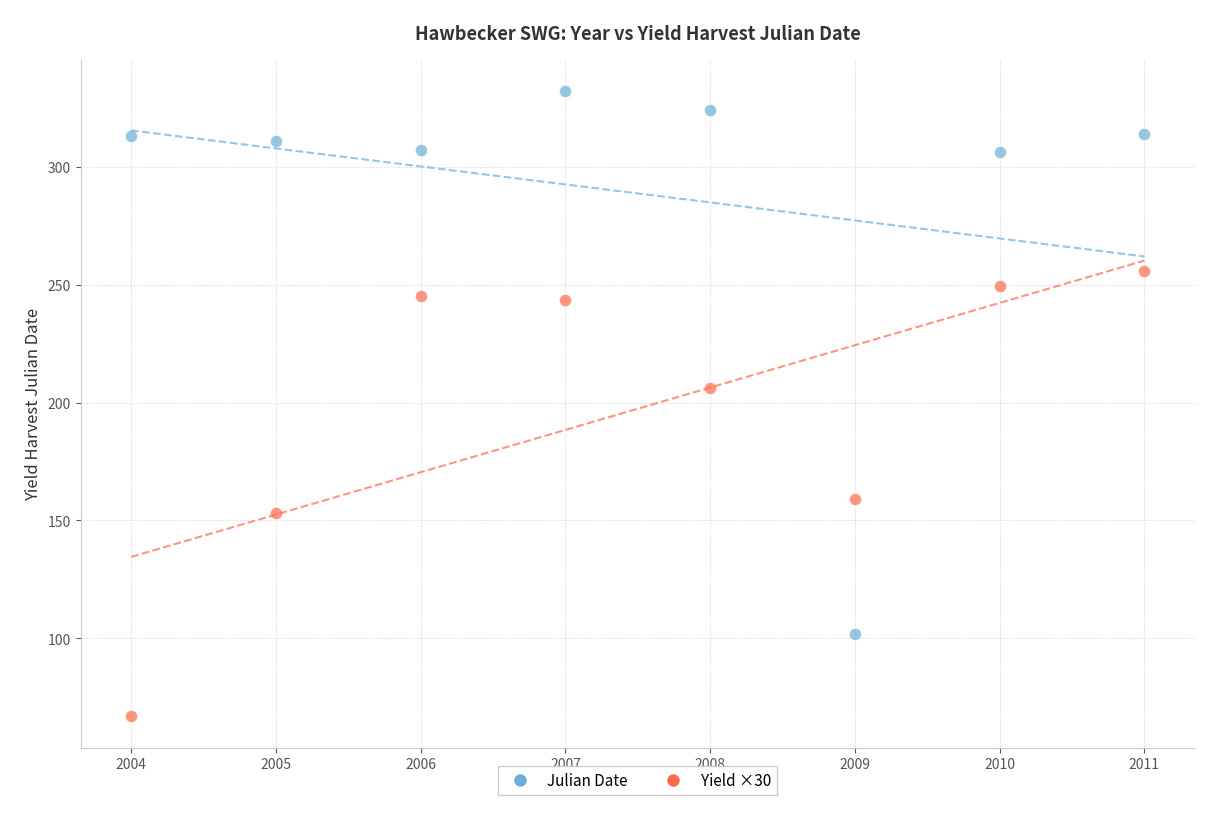

Across all series, what Y value is closest to 199?

206.0